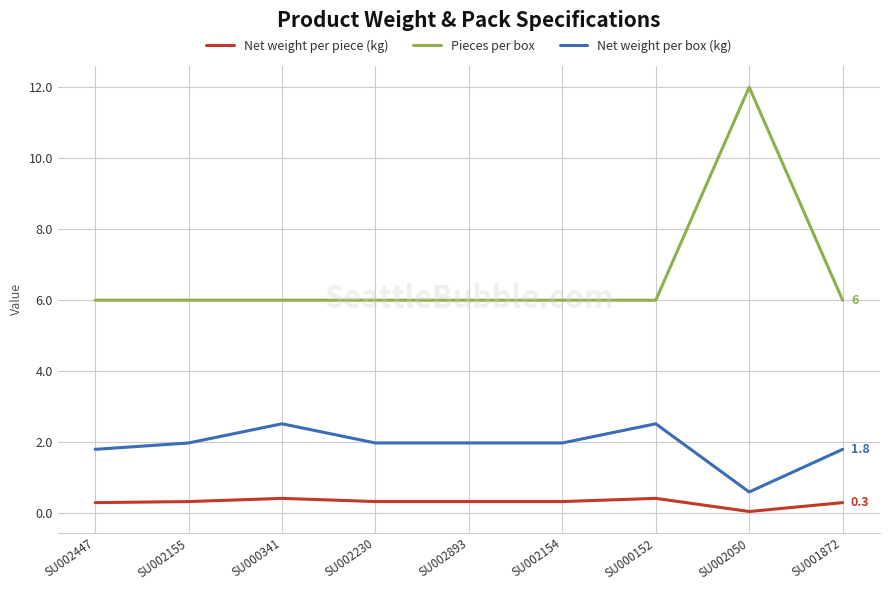

What is the difference between the Net weight per box (kg) values at SU002154 and SU000341?

0.5